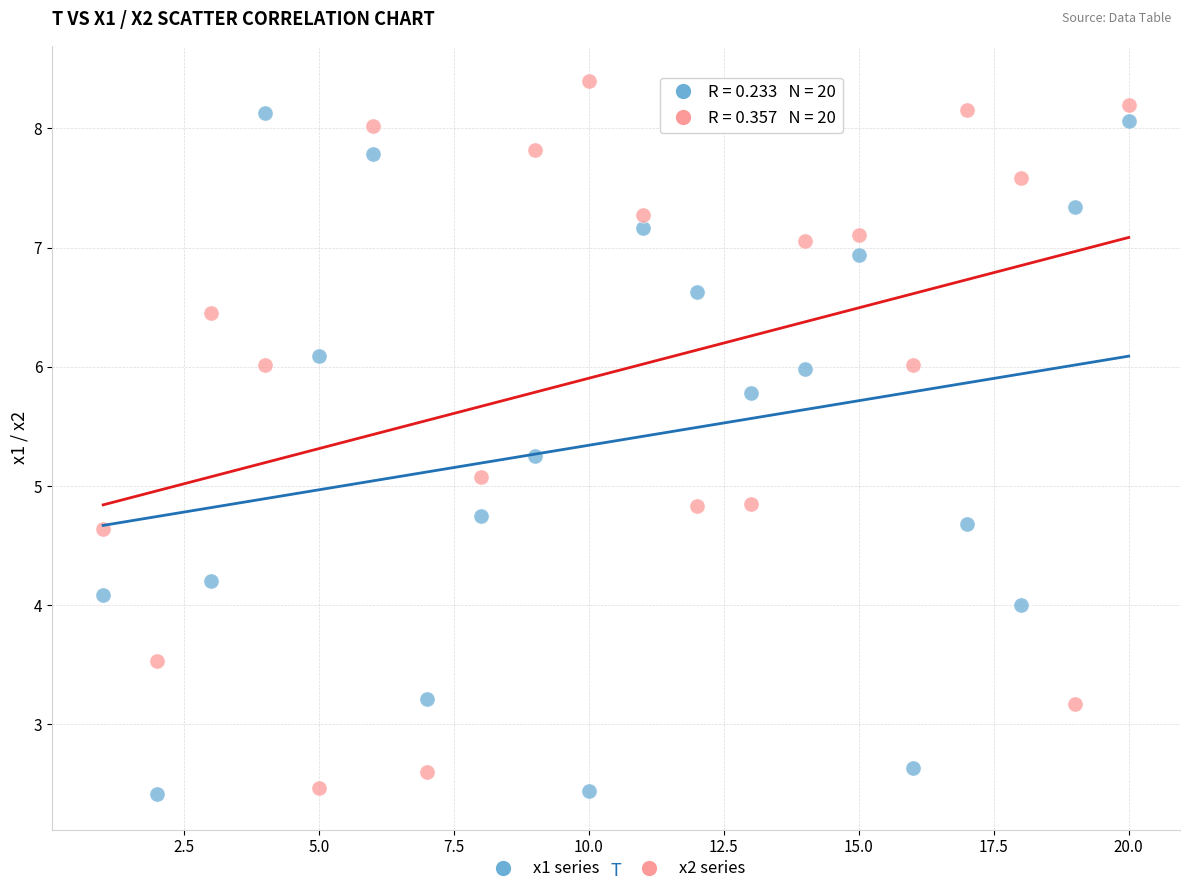

What is the X range (max minus min) for the scatter plot?

19.0